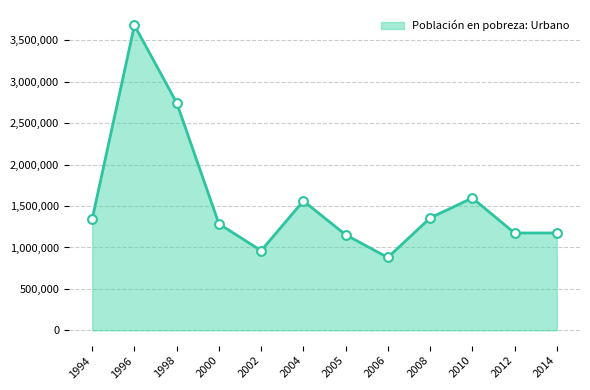

Approximately how many times larger is the value at 2014 compared to 1998?

0.4